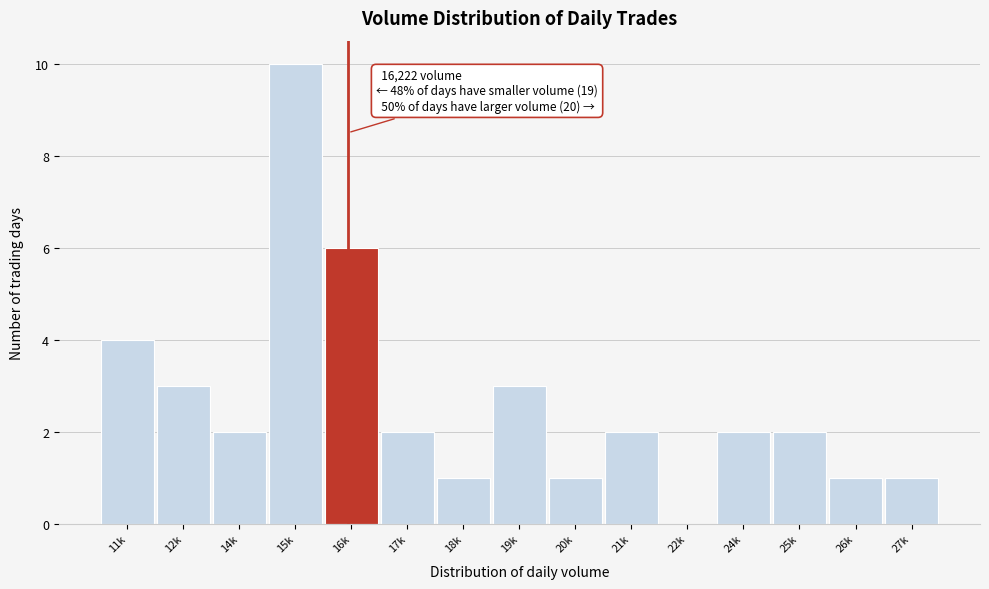

Reading left to right, extract all data points from this chart.

11k=4	12k=3	14k=2	15k=10	16k=6	17k=2	18k=1	19k=3	20k=1	21k=2	22k=0	24k=2	25k=2	26k=1	27k=1